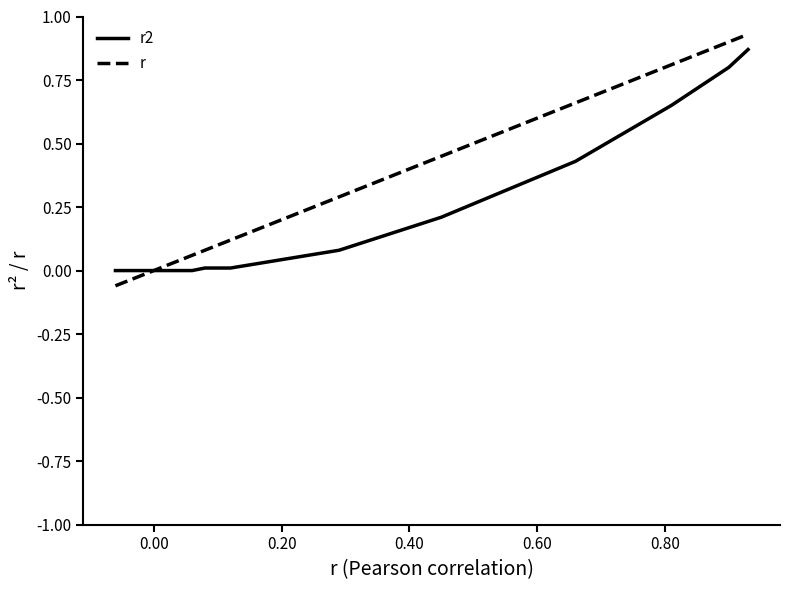

Which series has the widest spread of values?

r